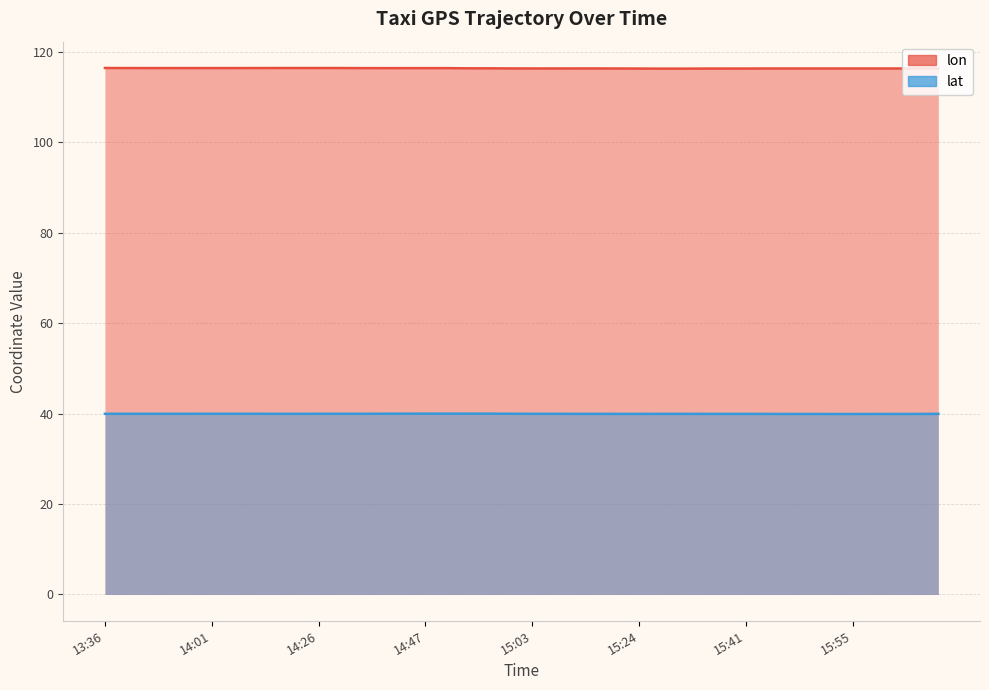

What is the greatest value displayed?

116.4